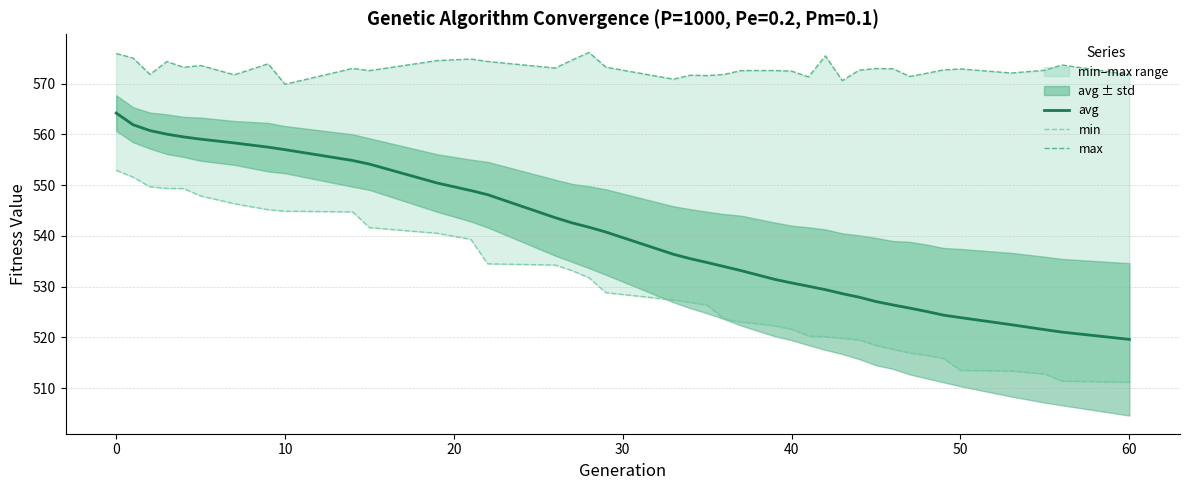

Reading left to right, what are all the values shown in this chart?

avg: 564.2	561.9	560.7	560.0	559.5	559.0	558.3	557.5	557.0	554.8	554.1	550.4	548.9	548.1	543.6	542.5	541.7	540.7	536.4	535.5	534.7	533.9	533.1	531.4	530.7	530.1	529.4	528.6	527.9	527.0	526.4	525.7	525.1	524.4	523.9	522.5	521.5	521.0	519.6
min: 552.9	551.6	549.7	549.3	549.3	547.9	546.3	545.1	544.9	544.7	541.6	540.5	539.3	534.5	534.2	533.1	531.7	528.8	527.4	526.9	526.3	523.6	523.0	522.3	521.6	520.3	520.1	519.8	519.5	518.4	517.6	516.9	516.5	515.8	513.5	513.4	512.8	511.4	511.1
max: 575.9	575.0	571.8	574.3	573.2	573.6	571.7	573.9	569.9	573.0	572.5	574.5	574.8	574.4	573.1	574.6	576.1	573.2	570.9	571.7	571.6	571.8	572.6	572.6	572.5	571.3	575.5	570.6	572.6	573.0	572.9	571.4	572.0	572.7	572.9	572.1	572.6	573.7	571.8